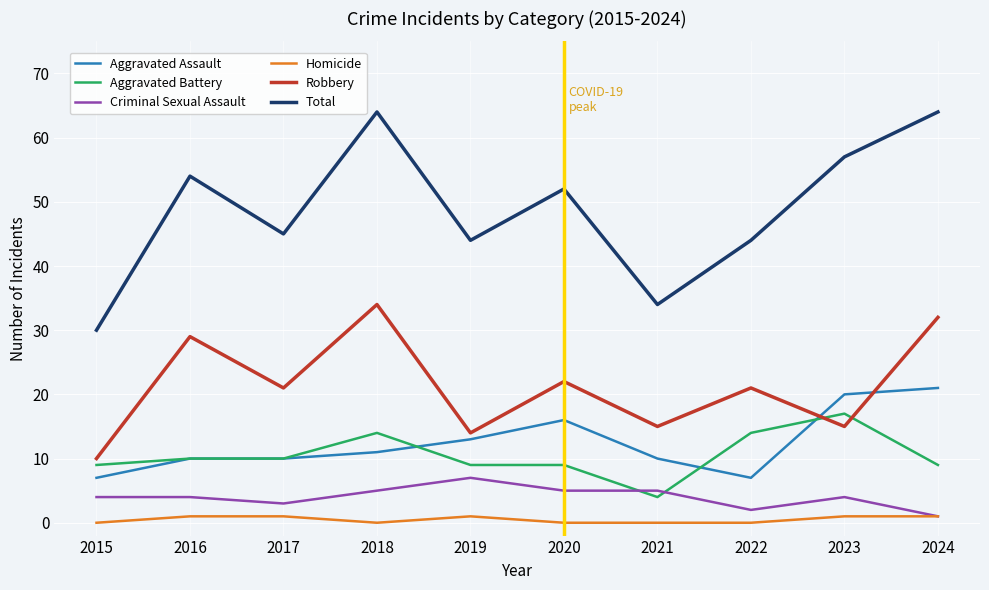

Which category has the highest value in the Aggravated Battery series?

2023